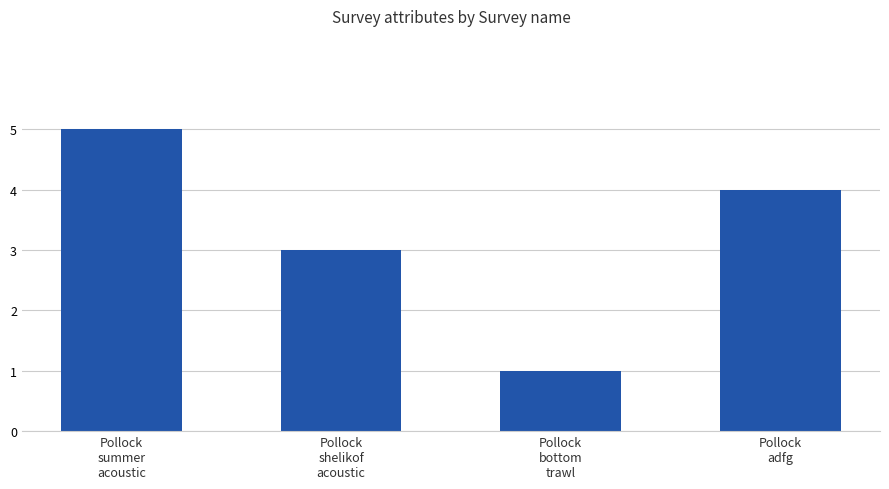

Count the values in the range 3 to 5.

3